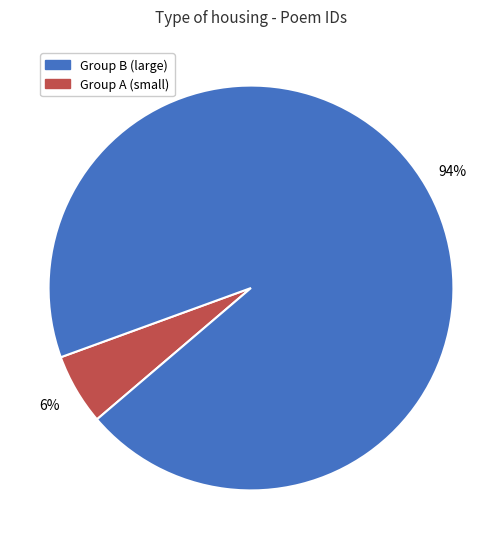

To the nearest percent, what is the average slice percentage?

50%